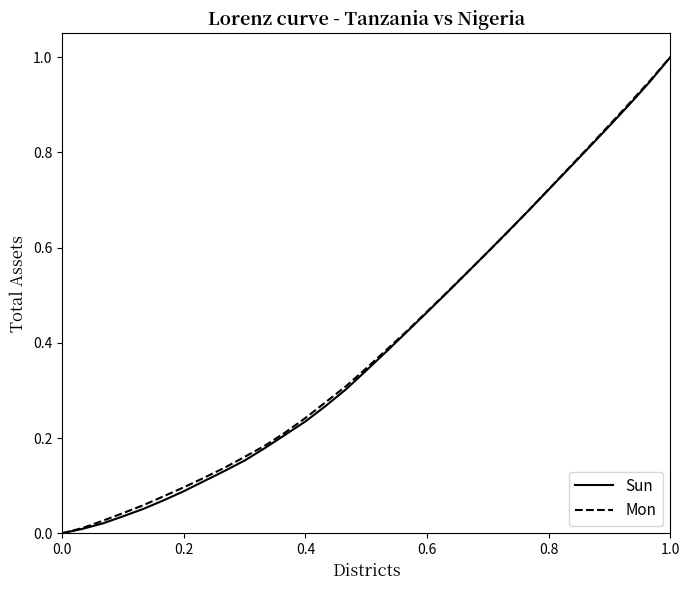

Is this an area chart (filled region under the line)?

No